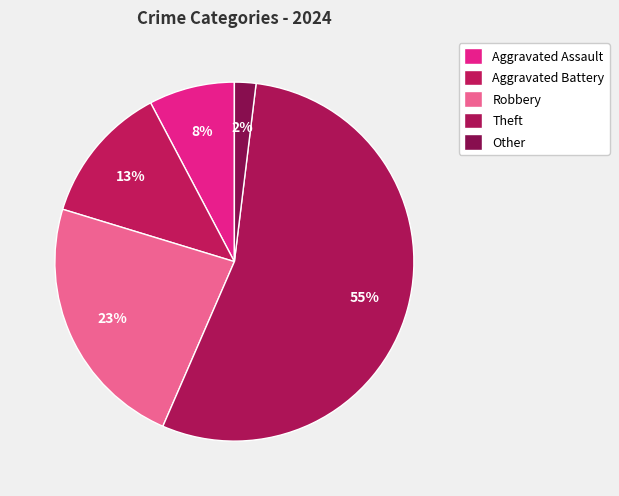

How many slices are in this pie chart?

5